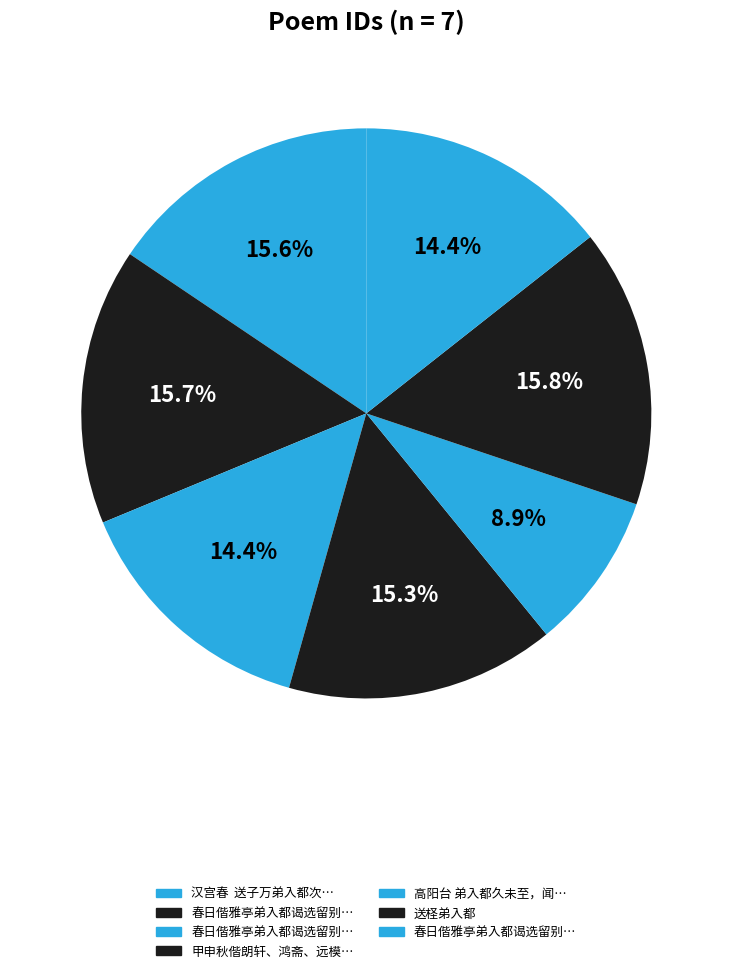

How many segments does this pie chart have?

7